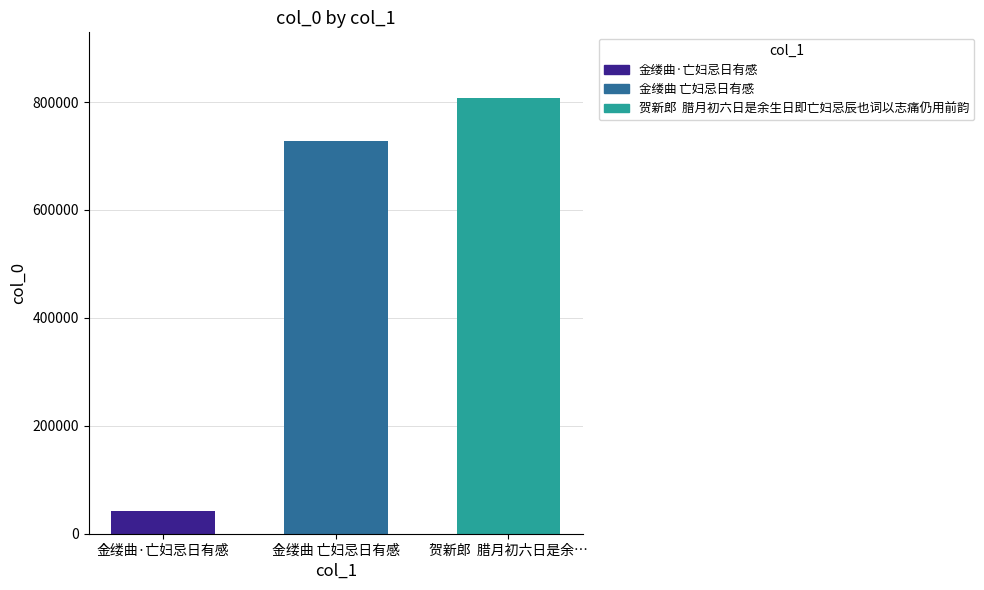

The chart shows a value of 728361 at 金缕曲 亡妇忌日有感. True or false?

True